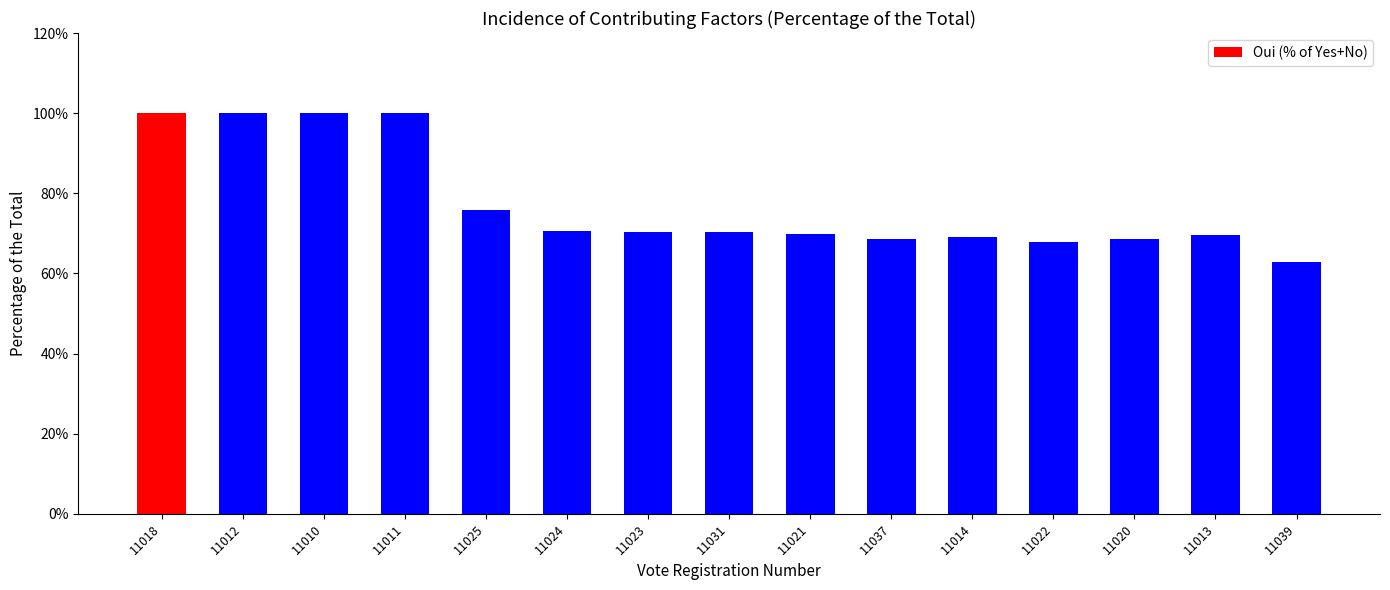

Does the chart contain any negative values?

No